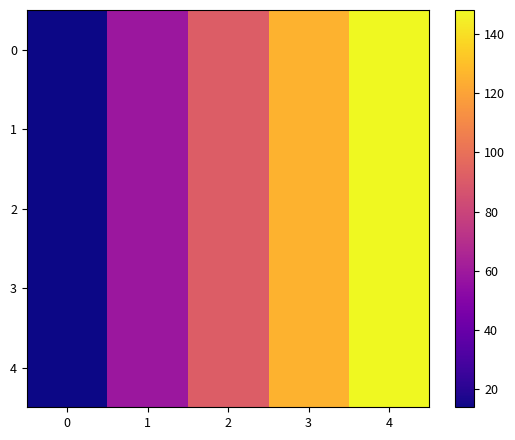

Count the number of categories in the chart.

5